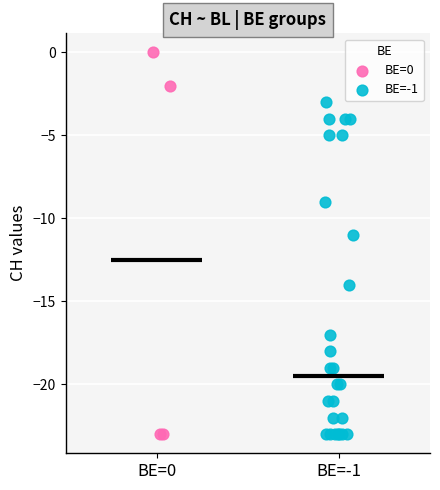

Which series has the widest spread of Y values?

BE=0